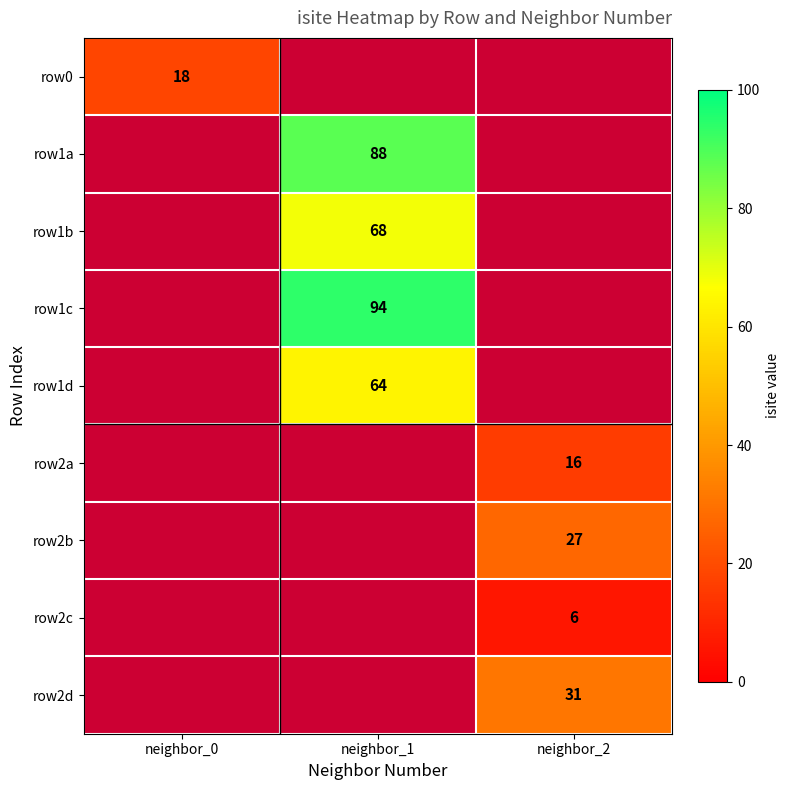

The value of row2a at neighbor_2 is 25. True or false?

False